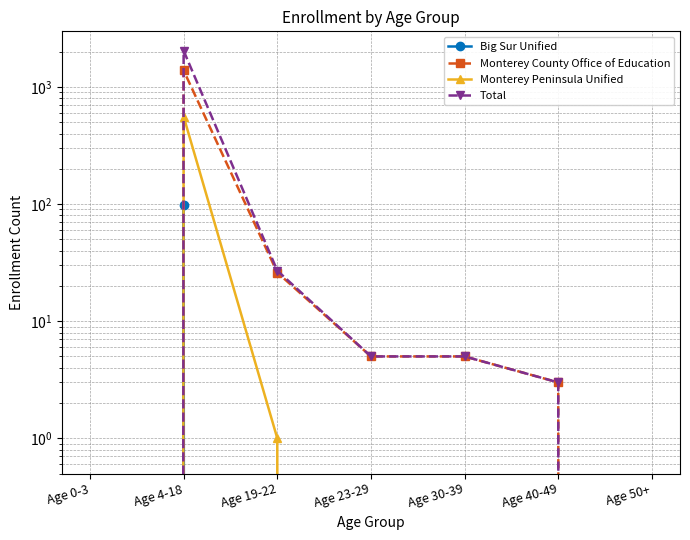

Rank the series by their average value, from highest to lowest.

Total, Monterey County Office of Education, Monterey Peninsula Unified, Big Sur Unified